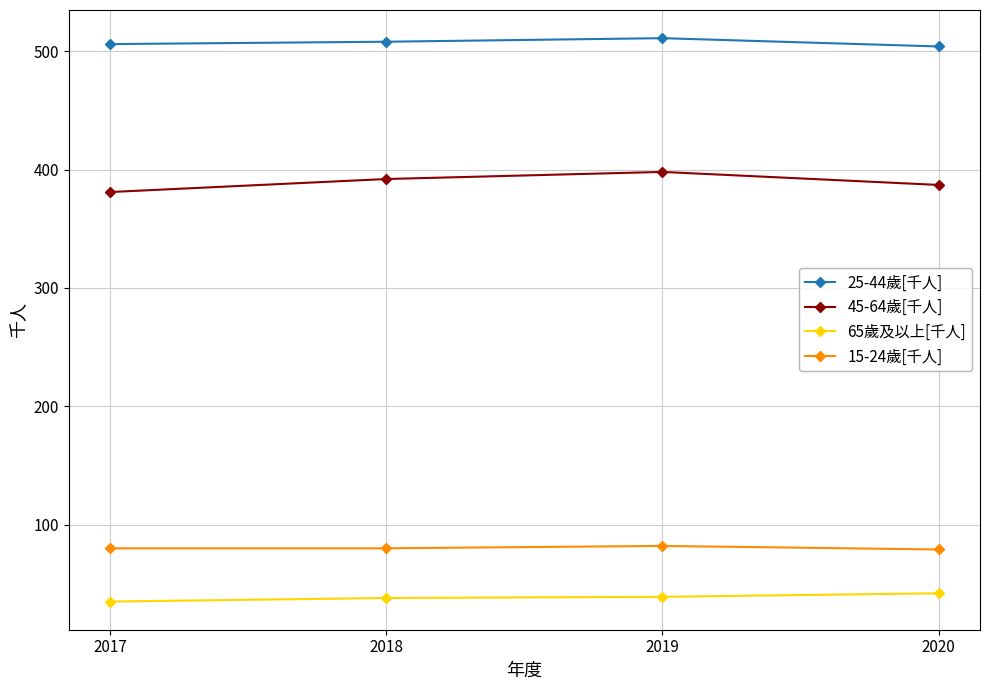

What is the sum of all 25-44歲[千人] values?

2029